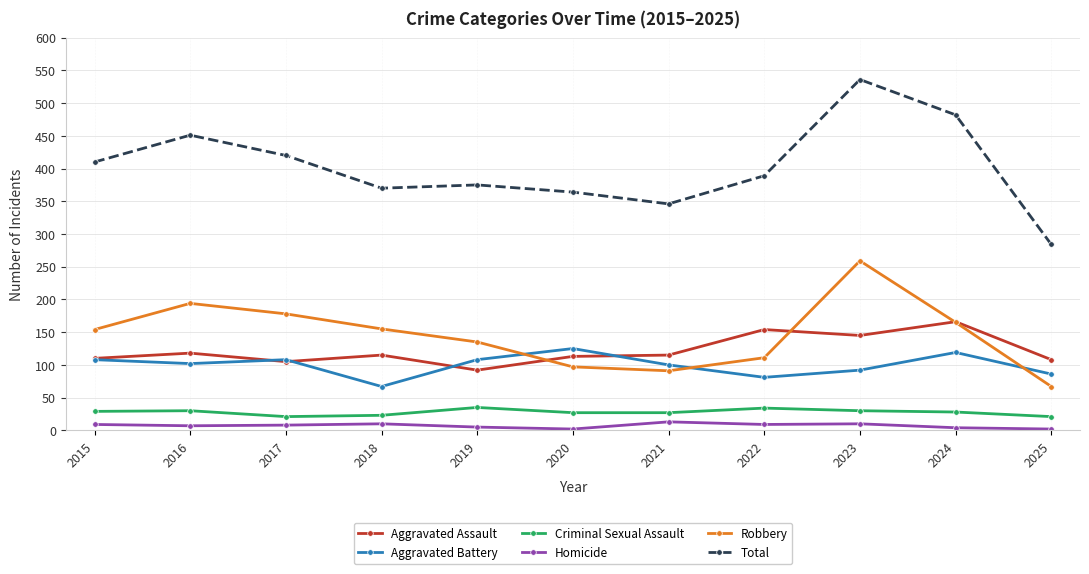

What is the difference between the maximum and second lowest values in the Criminal Sexual Assault series?

14